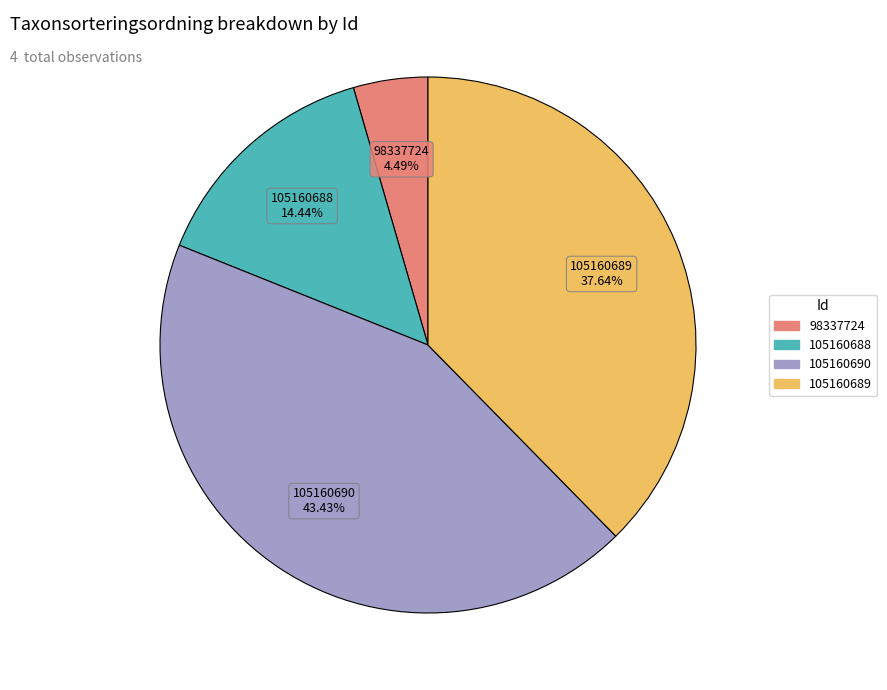

Does any single category account for the majority?

No